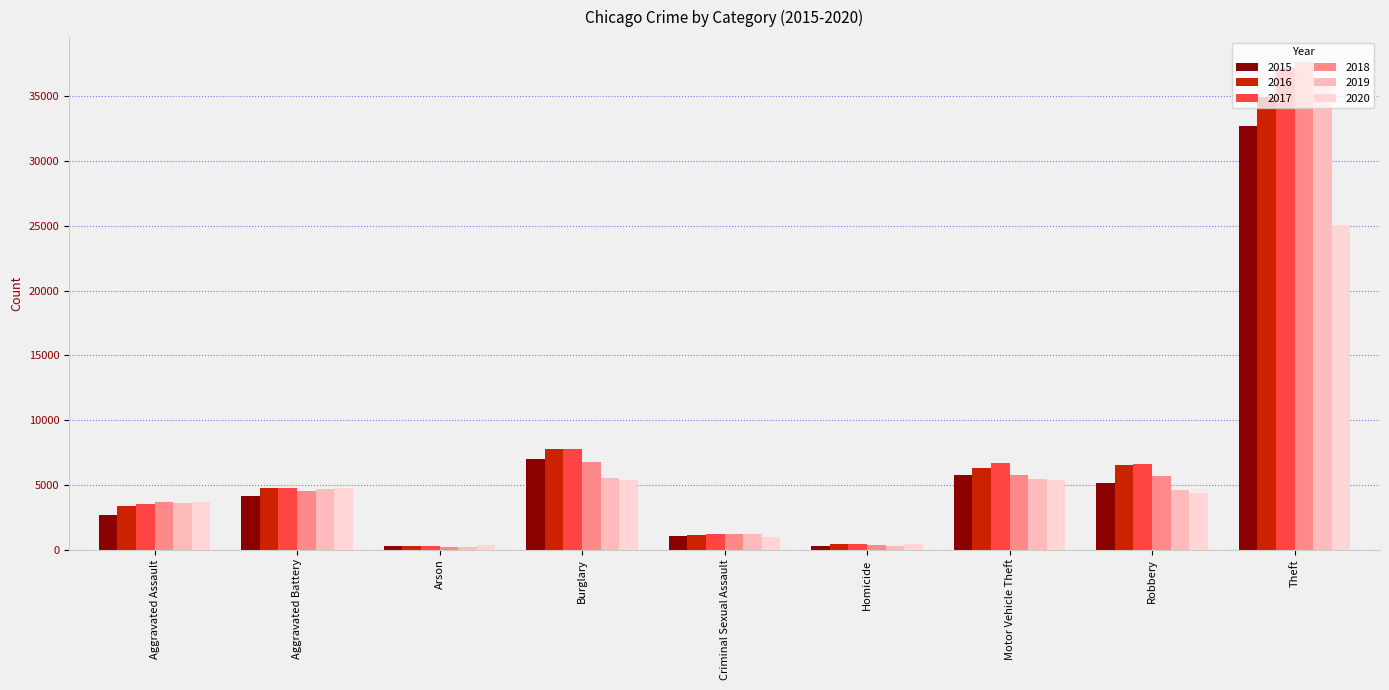

The value of 2016 at Arson is 307. True or false?

True